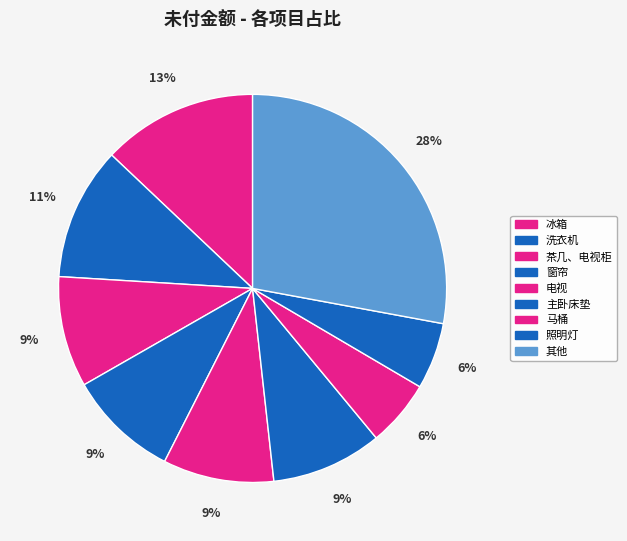

Count the number of slices in the pie.

9